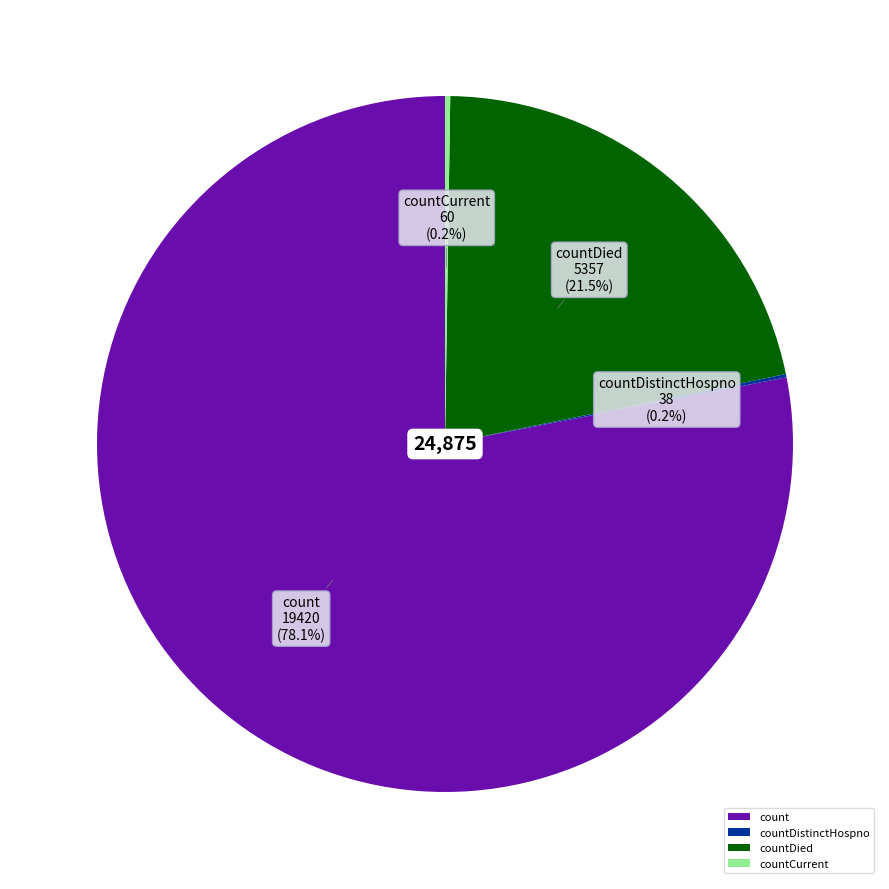

Combined, what portion of the pie is countDied and count?

99.6%